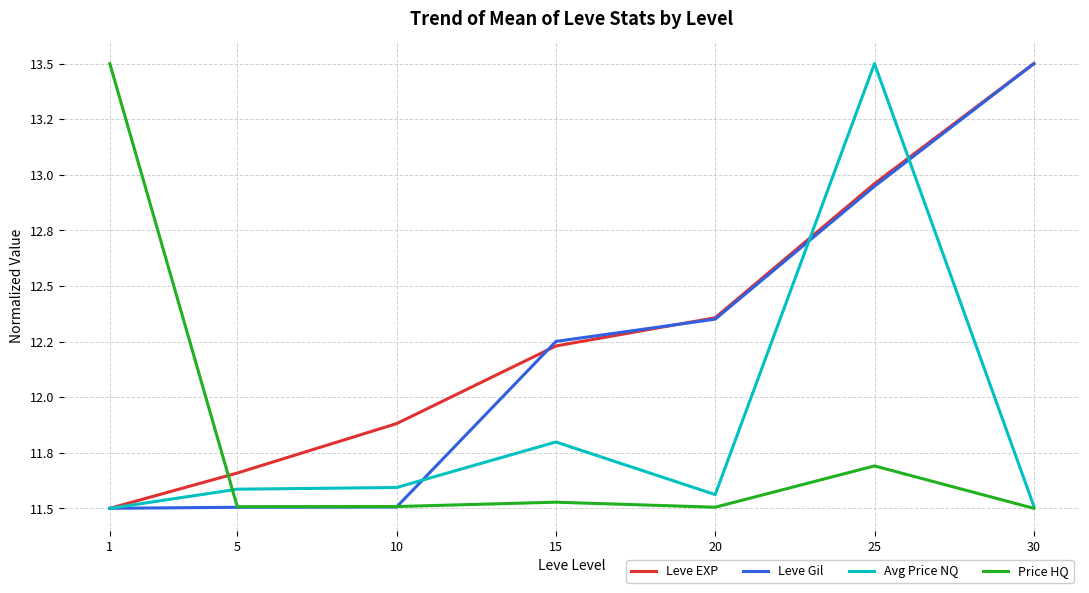

The value of Leve EXP at 1 is 7.8. True or false?

False